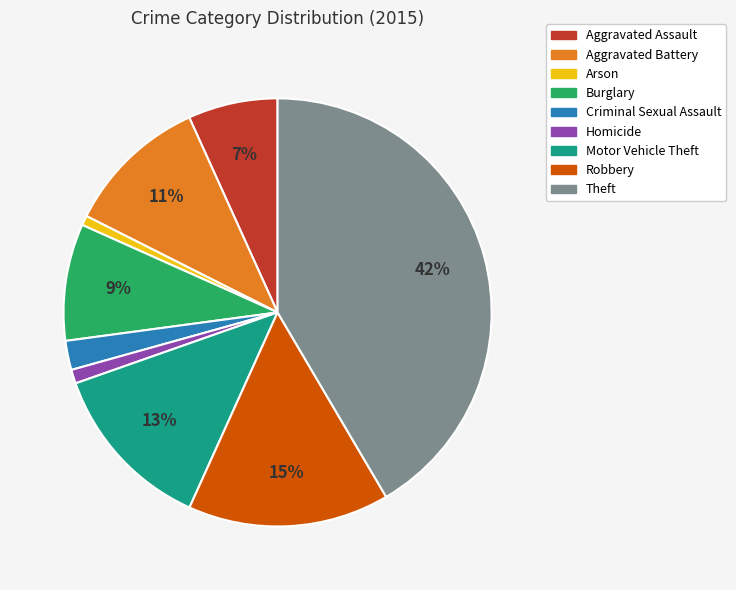

How many segments does this pie chart have?

9